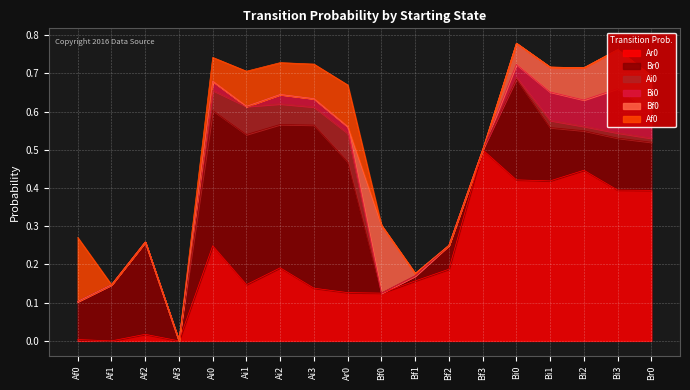

True or false: Ar0 has a value of 0.0 at Af2.

True